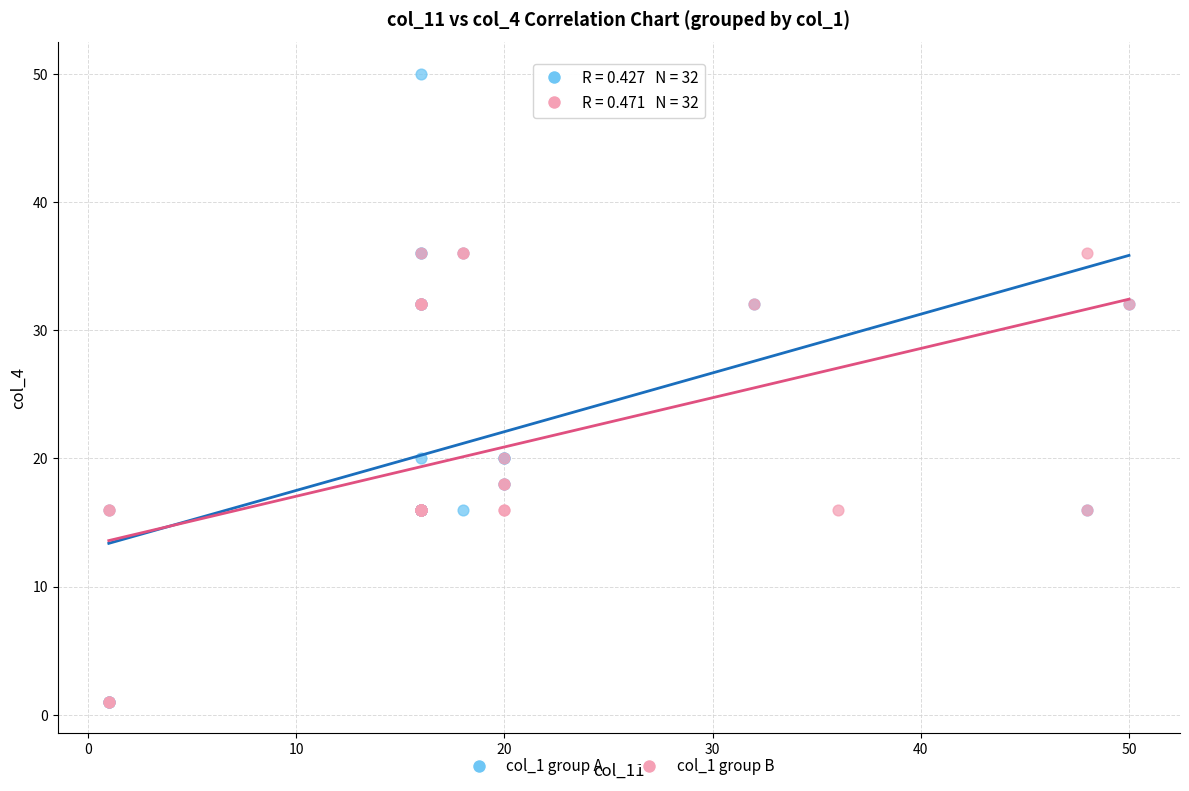

Which series reaches the maximum Y coordinate?

col_1 group A